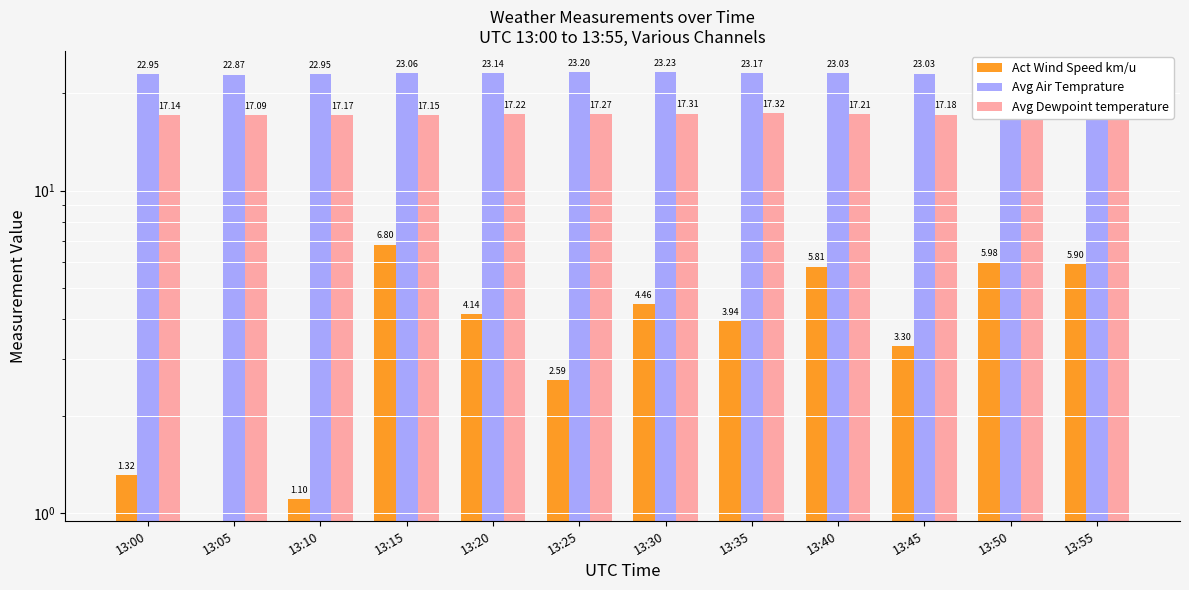

Is it true that Avg Air Temprature equals 7.0 at 13:00?

False